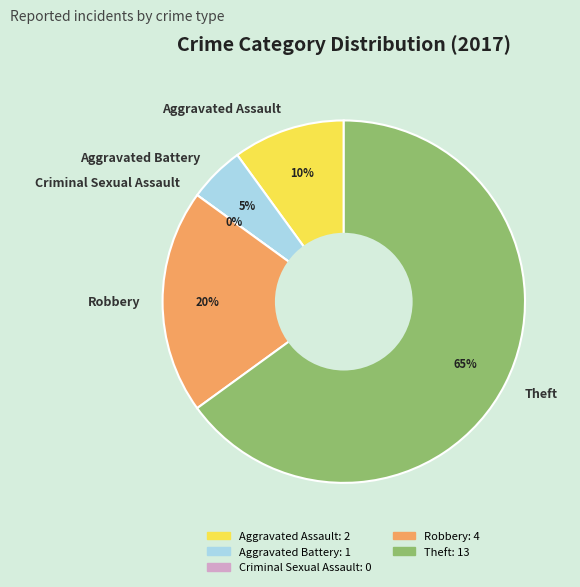

Which category has the biggest portion of the pie?

Theft